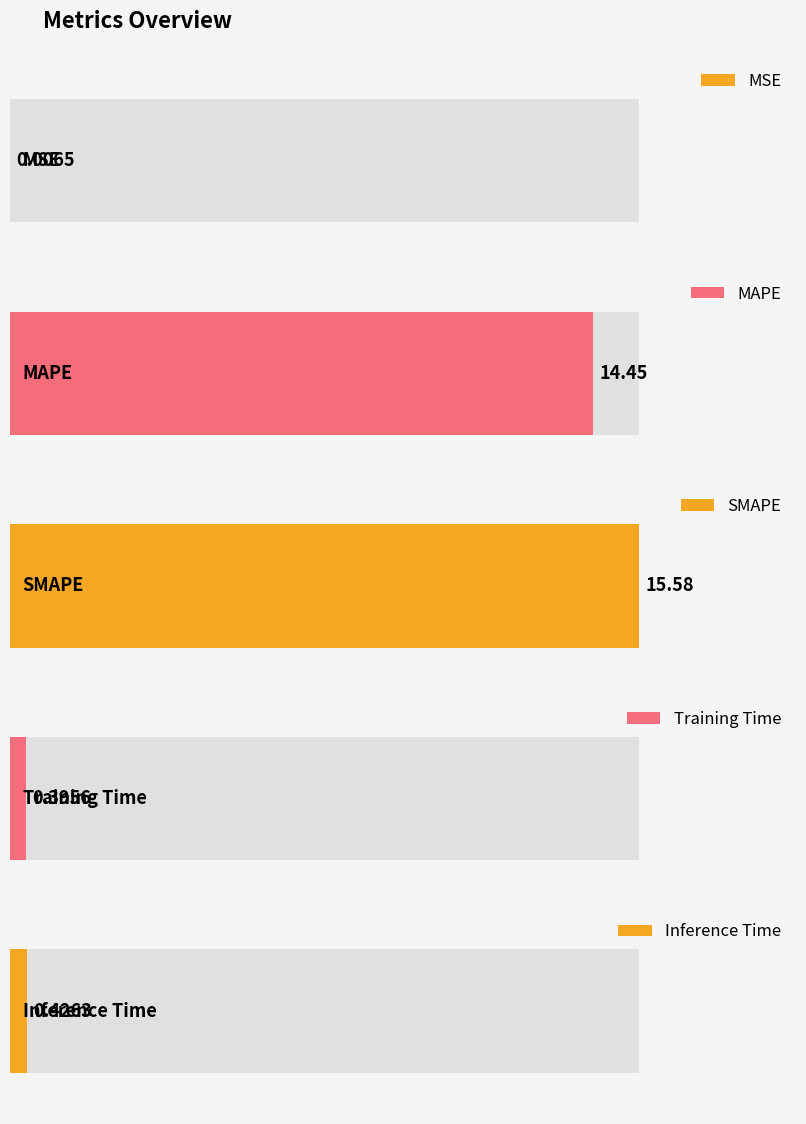

What is the label of the 4th bar from the left?

Training Time